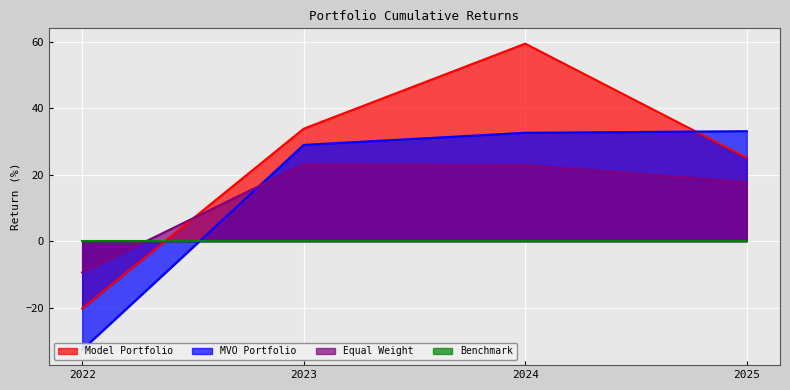

The value of Model Portfolio at 2025 is 32.7. True or false?

False